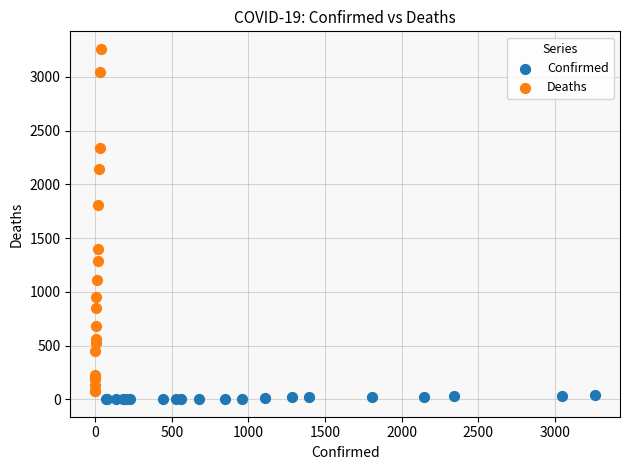

What are all the series names shown in the legend?

Confirmed, Deaths